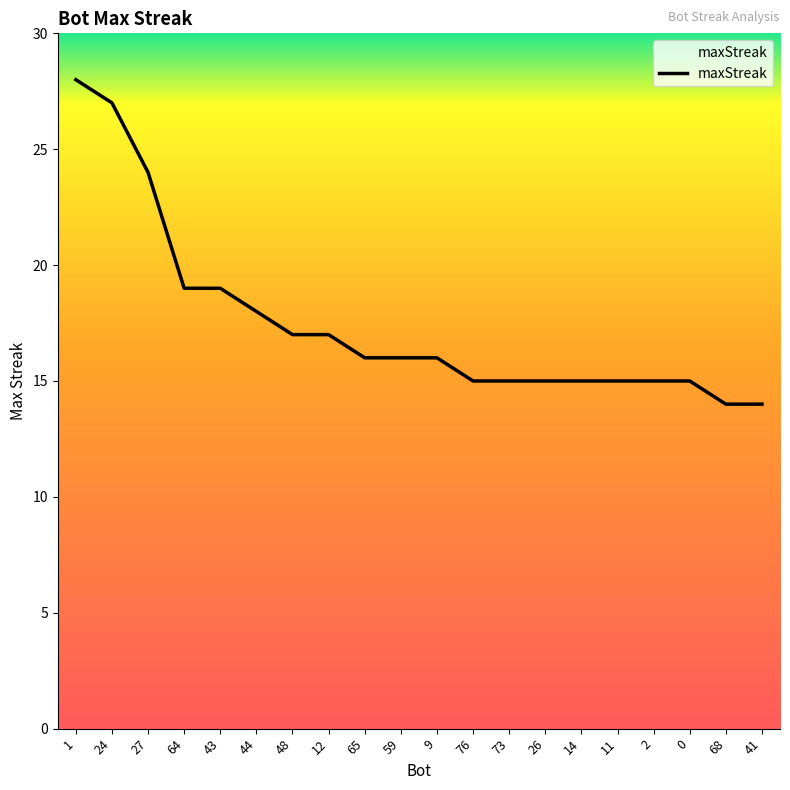

Read the value at 11.

15